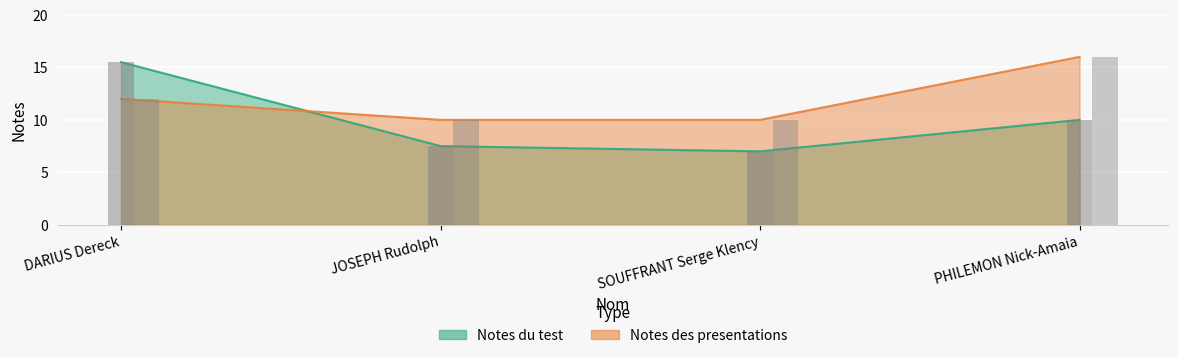

What is the difference between the maximum and minimum values in the Notes des presentations series?

6.0